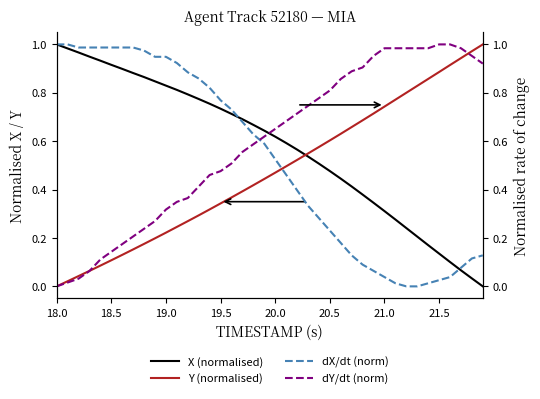

True or false: X (normalised) and Y (normalised) intersect in this chart.

True